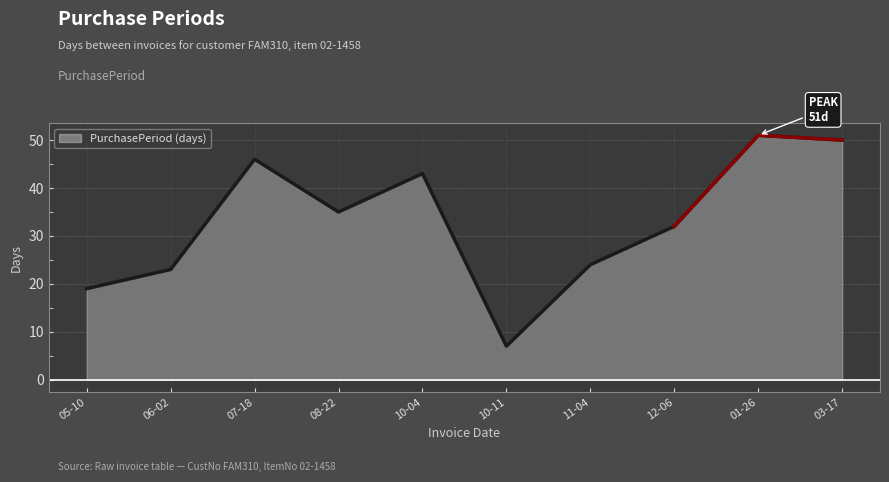

Rank the categories by value from lowest to highest.

10-11, 05-10, 06-02, 11-04, 12-06, 08-22, 10-04, 07-18, 03-17, 01-26